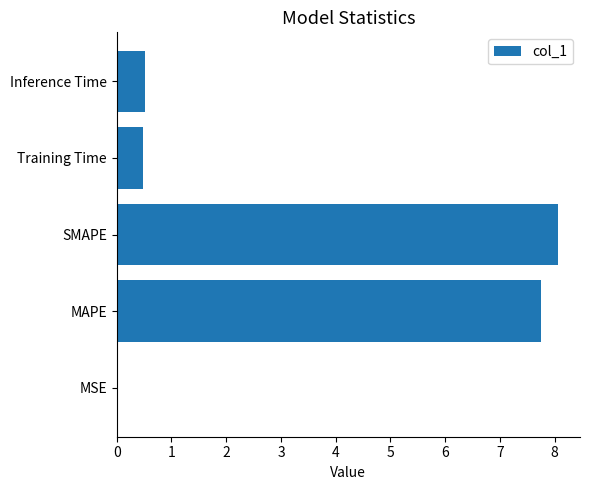

What is the change in value from SMAPE to Training Time?

-7.6